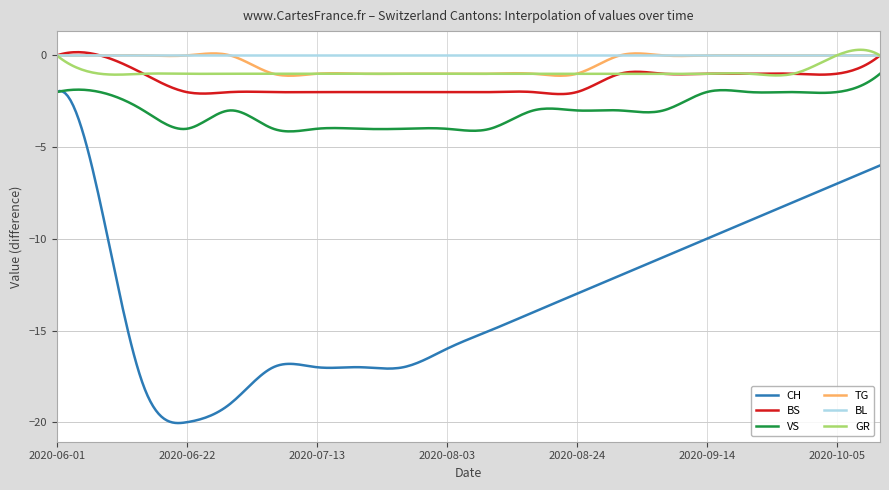

Which series has the largest range (max minus min)?

CH